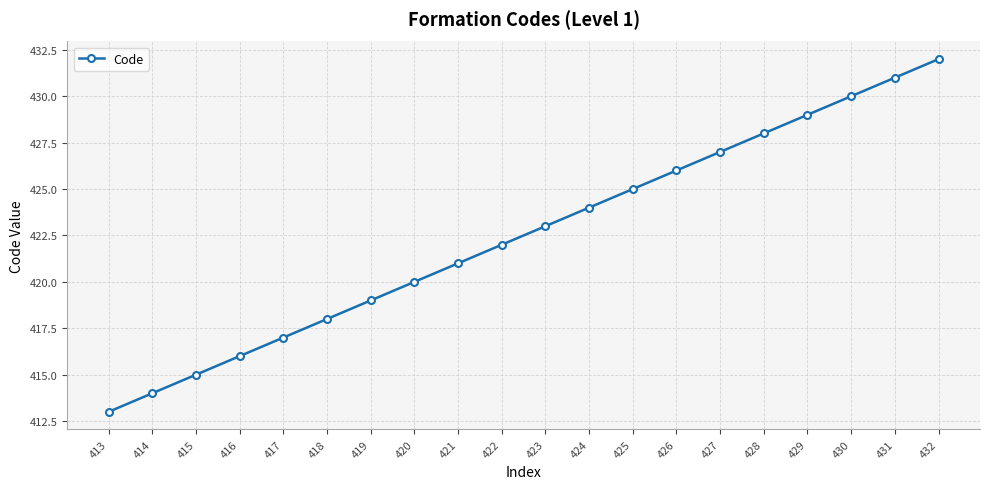

List the labels in order of value, smallest first.

413, 414, 415, 416, 417, 418, 419, 420, 421, 422, 423, 424, 425, 426, 427, 428, 429, 430, 431, 432